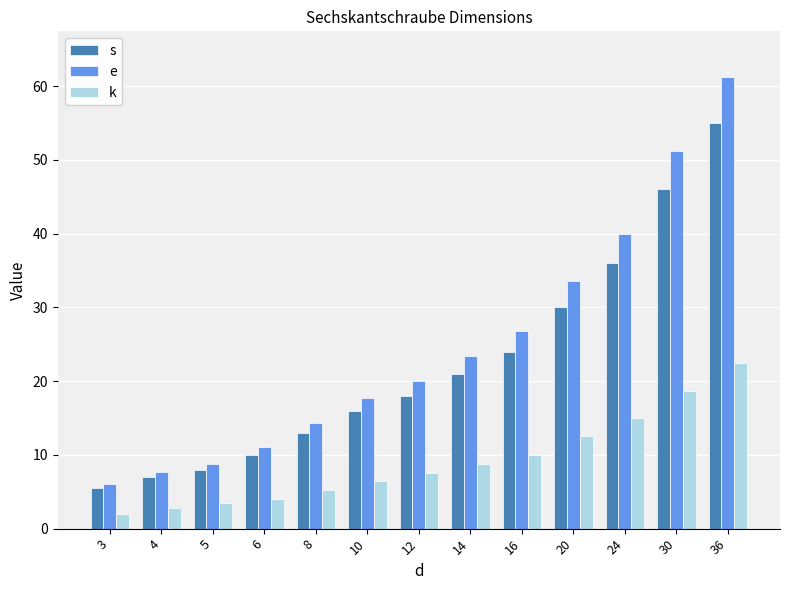

Rank the series by their average value, from highest to lowest.

e, s, k